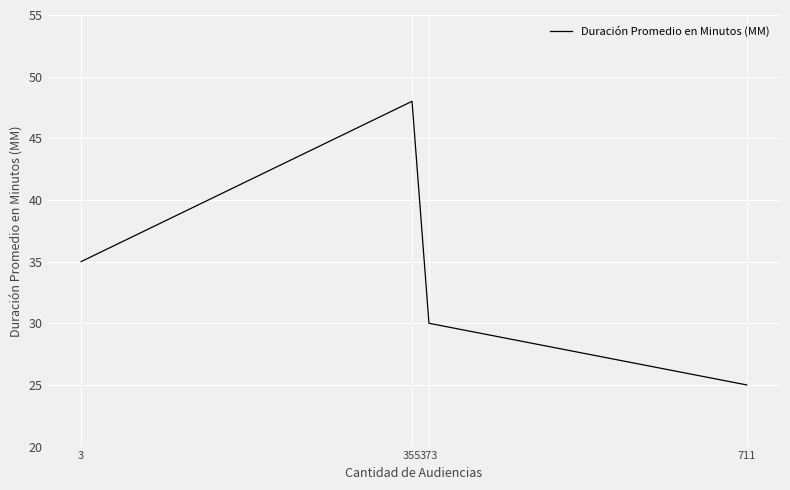

Which label corresponds to the smallest value in the chart?

711